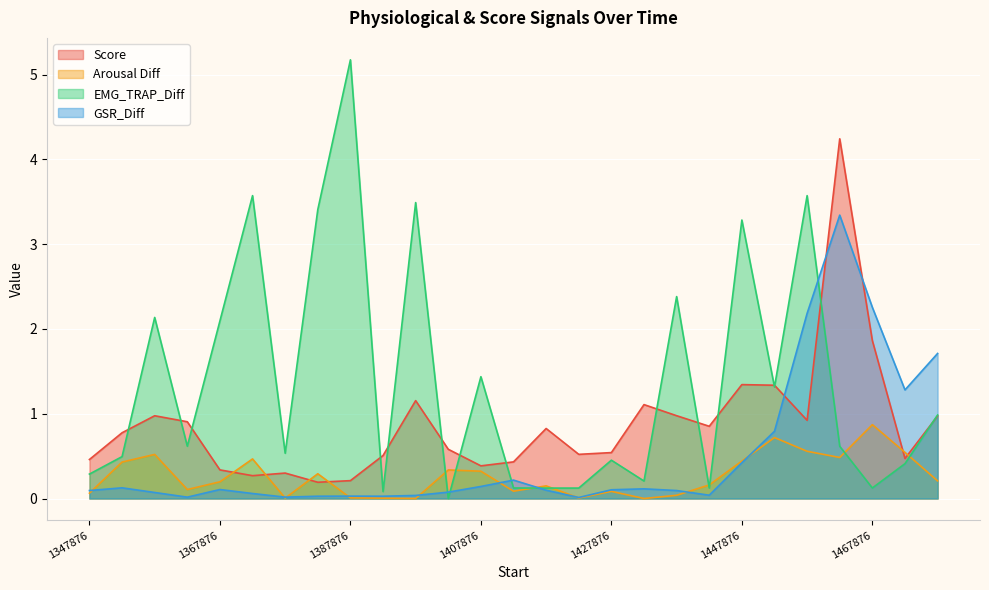

After their last crossing, which series has the higher values: GSR_Diff or Arousal Diff?

GSR_Diff